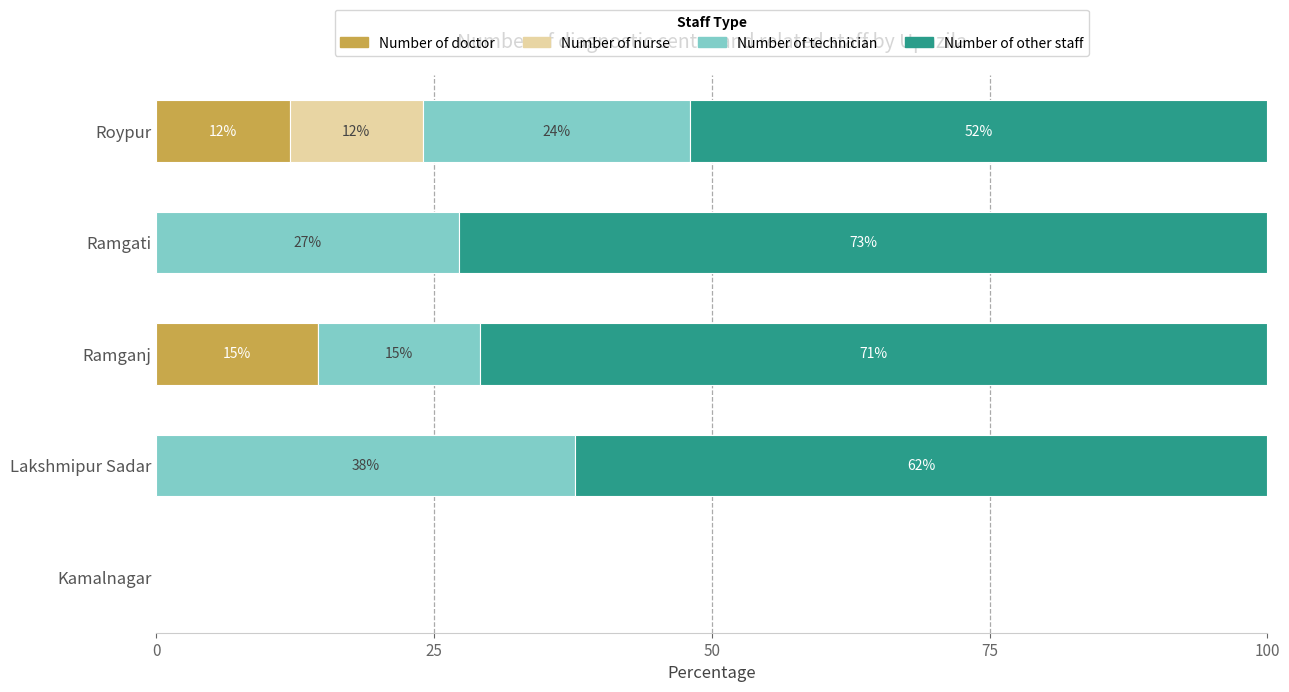

The value of Number of doctor at Lakshmipur Sadar is 8.9. True or false?

False